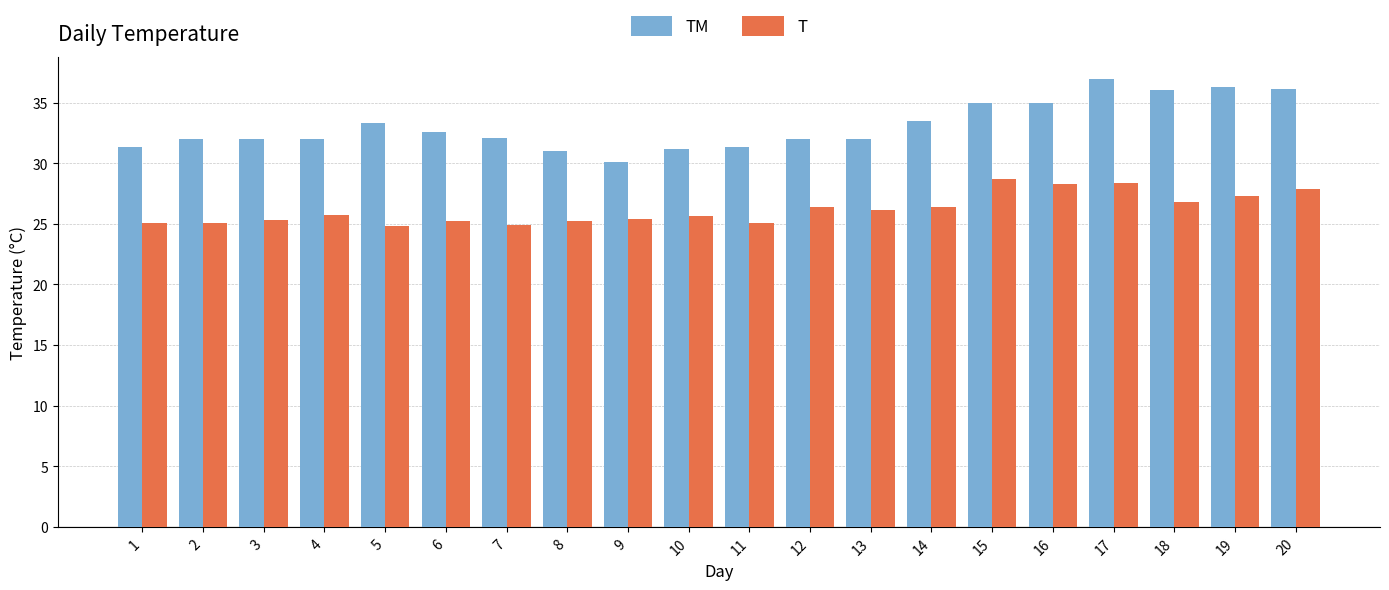

What is the total value across all series at 13?

58.1